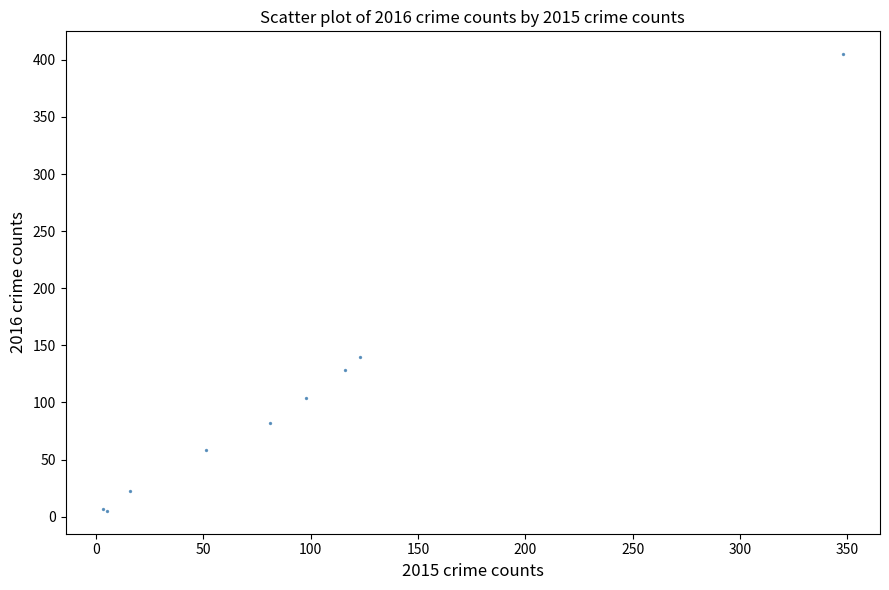

What Y value in the scatter plot is closest to 205?

140